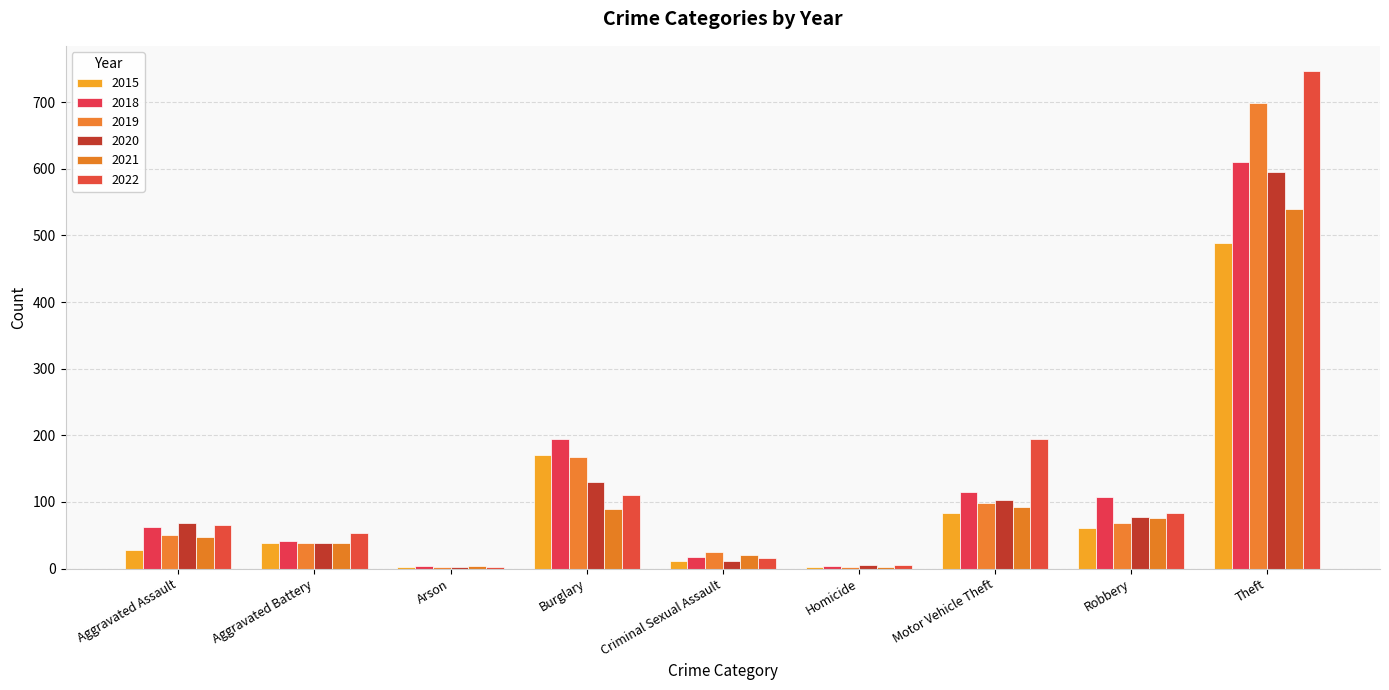

Where is 2022 nearest to the value 375?

Motor Vehicle Theft